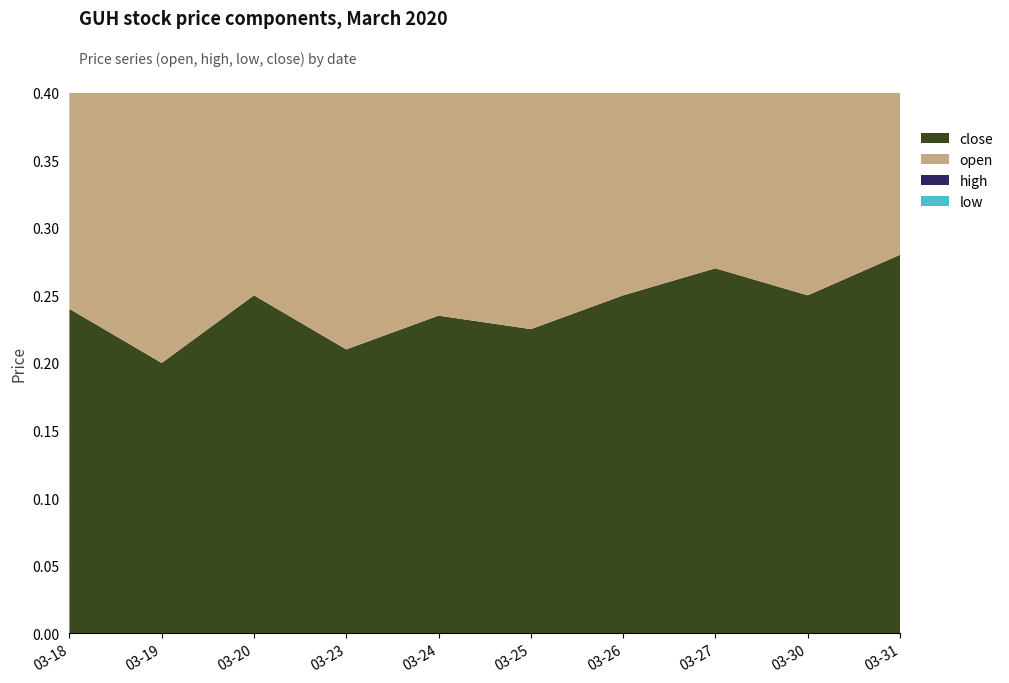

Reading left to right, what are all the values shown in this chart?

close: 0.2	0.2	0.2	0.2	0.2	0.2	0.2	0.3	0.2	0.3
open: 0.3	0.2	0.2	0.2	0.2	0.2	0.2	0.3	0.2	0.3
high: 0.3	0.2	0.2	0.2	0.2	0.2	0.2	0.3	0.2	0.3
low: 0.2	0.2	0.2	0.2	0.2	0.2	0.2	0.3	0.2	0.3